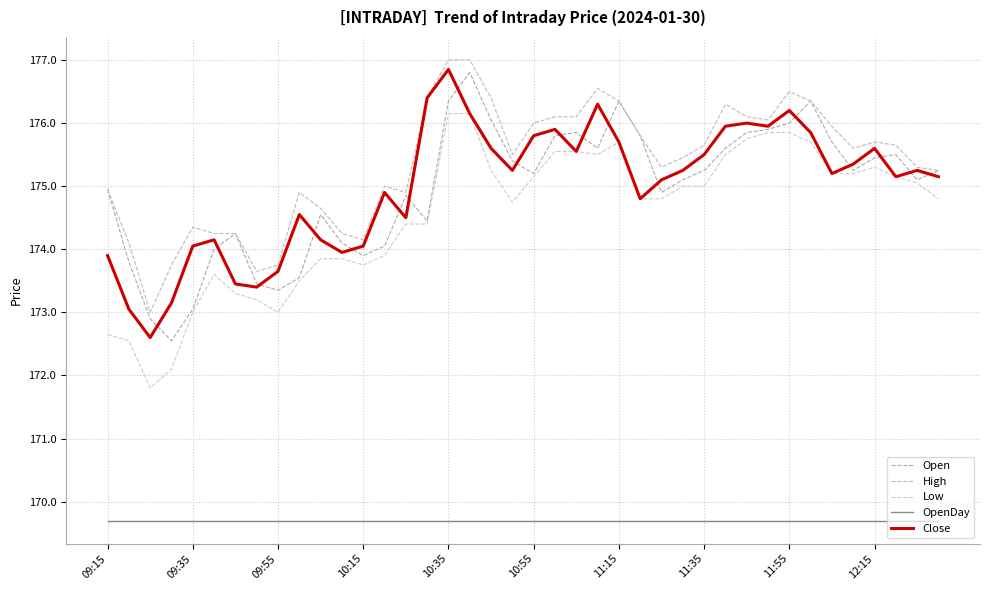

What is the average value of the High series?

175.4